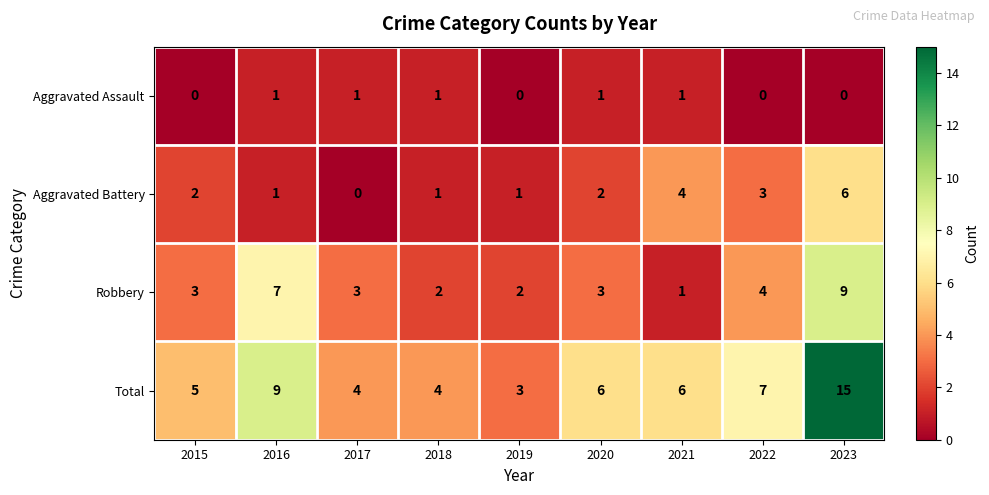

What is the difference between the maximum and second lowest values in the Robbery series?

7